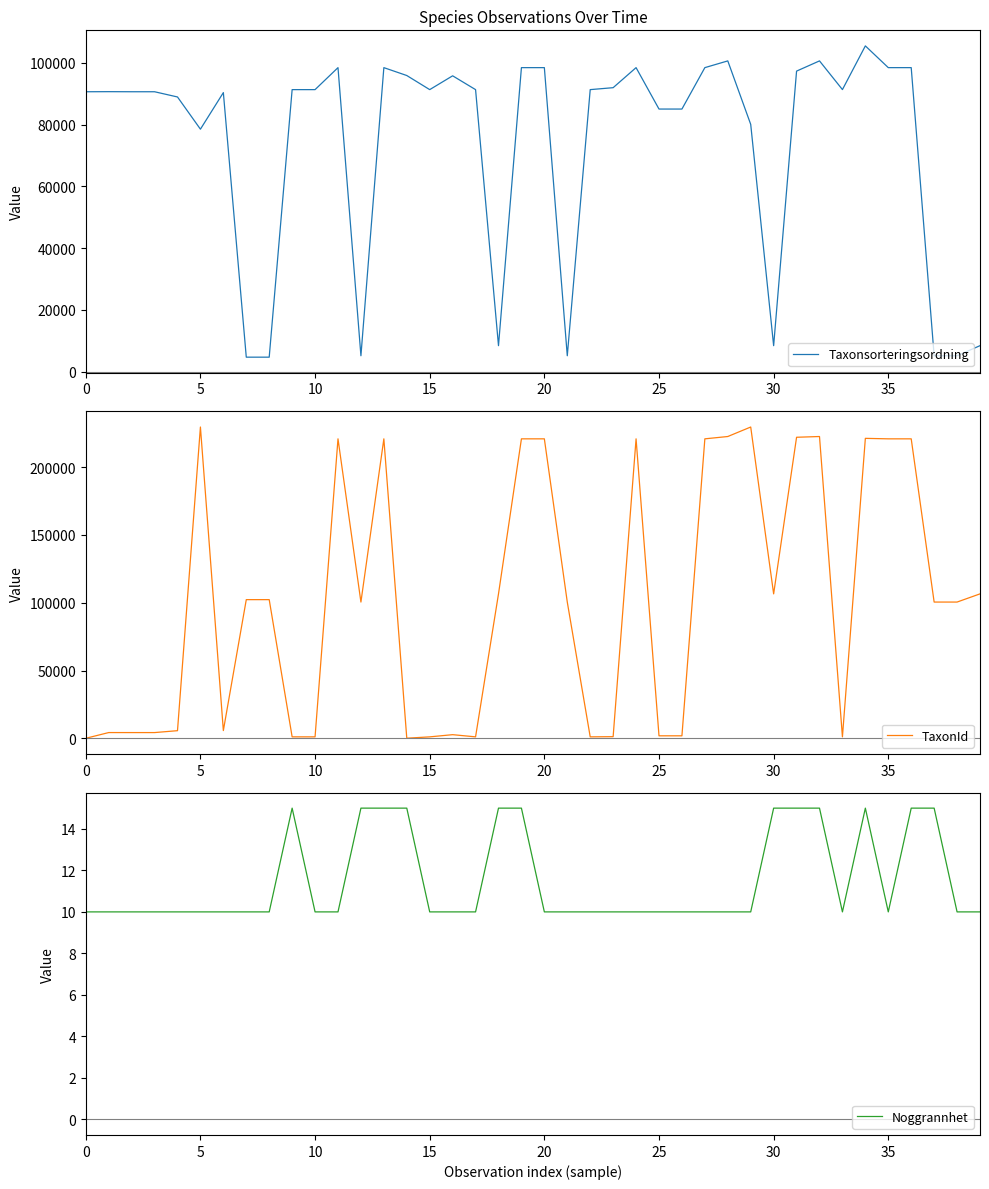

True or false: Taxonsorteringsordning has a value of 90642 at 0.

True